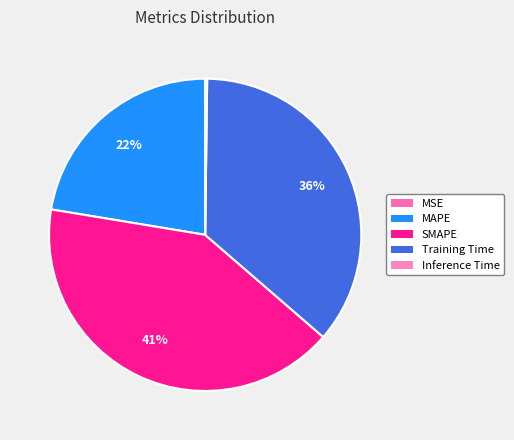

Does Training Time account for over 50% of the chart?

No